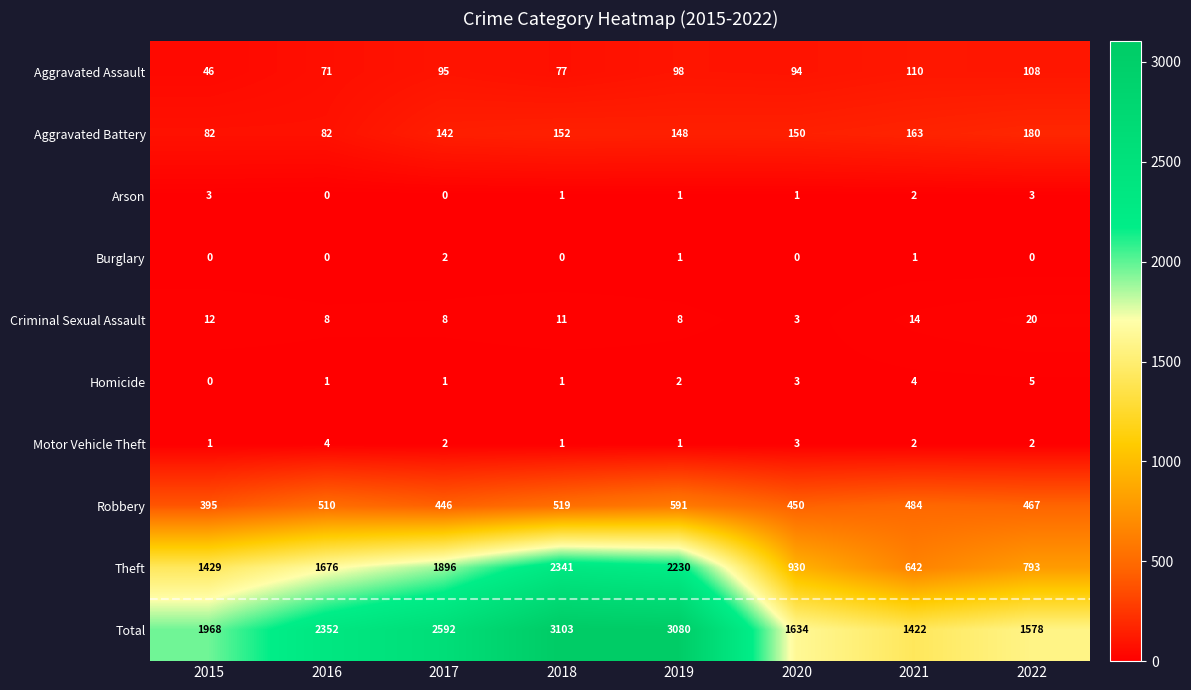

What is the average value of the Aggravated Battery series?

137